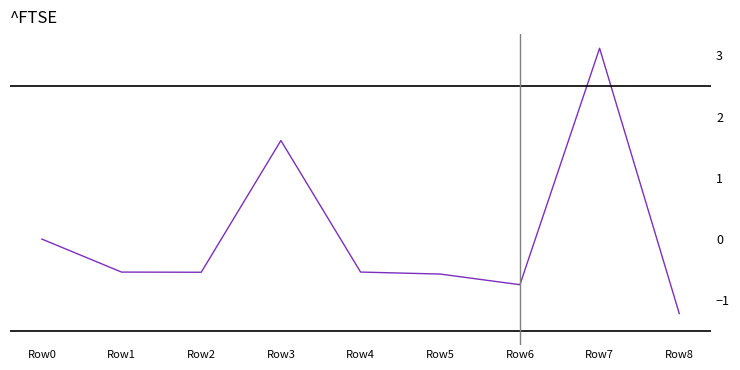

How many lines are shown in the chart?

1